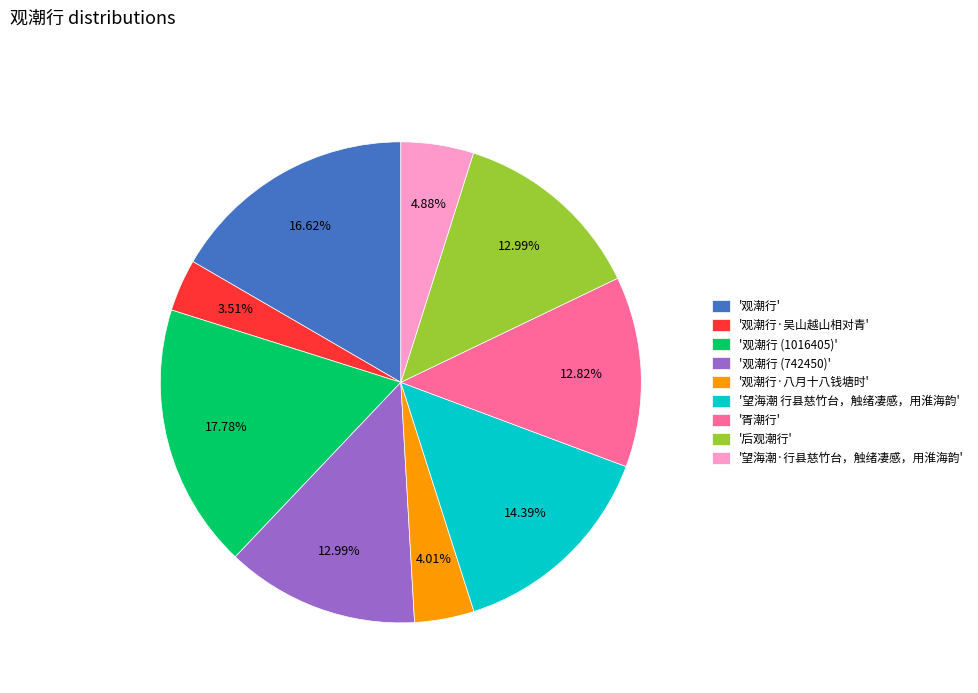

How many segments does this pie chart have?

9